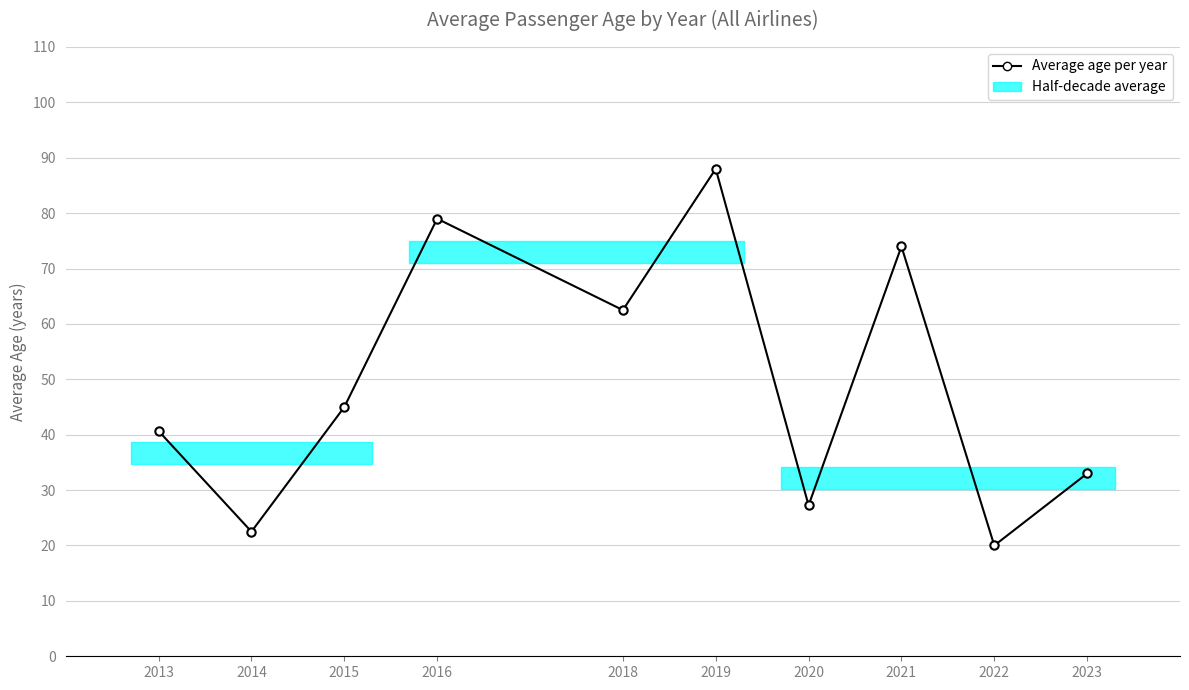

What is the average value?

49.2